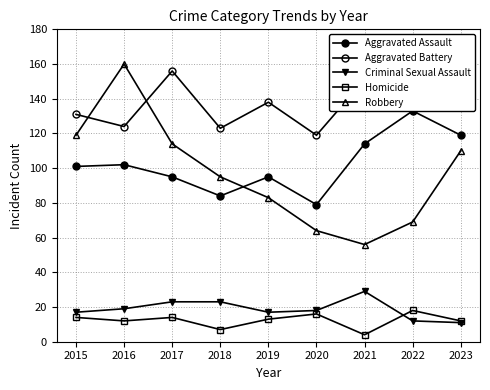

What is the spread (max minus min) of values at 2023?

140